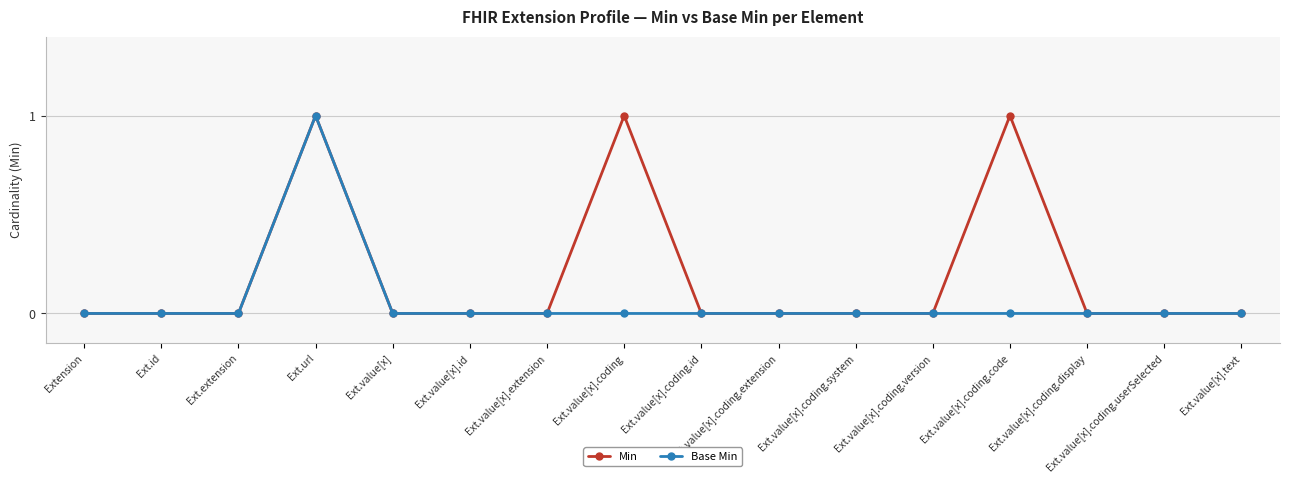

What is the maximum value for Base Min?

1